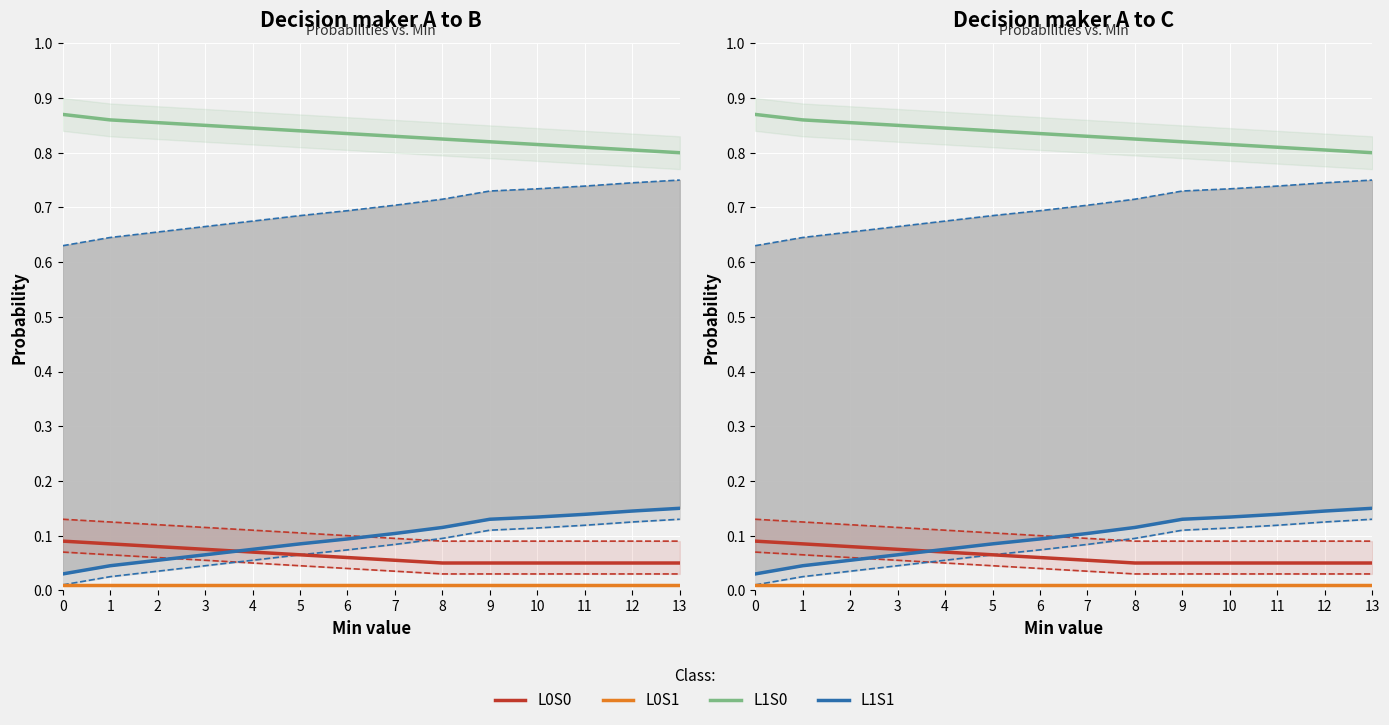

Rank the series at 2 from lowest to highest value.

L0S1, L1S1, L0S0, L1S0